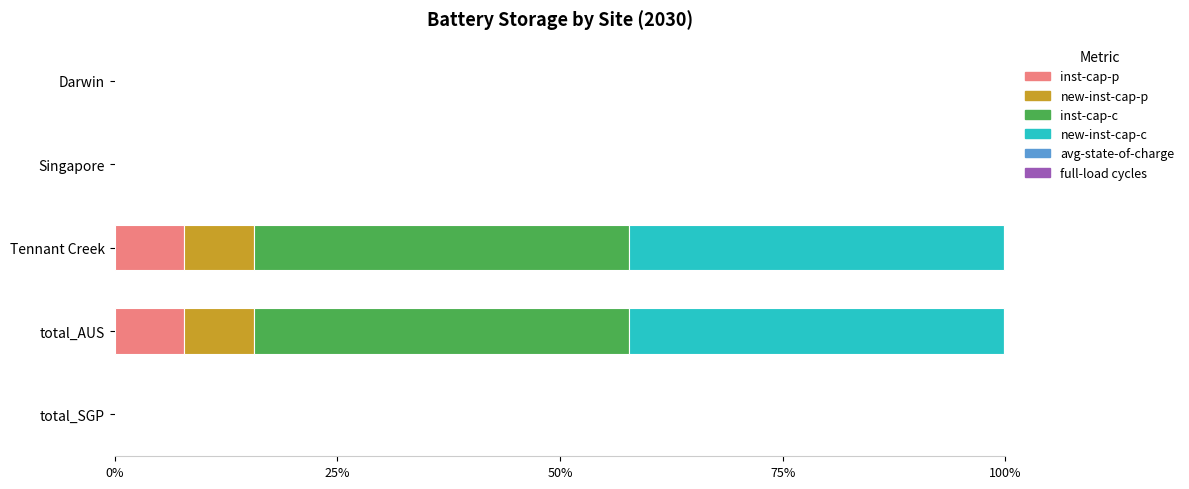

The value of inst-cap-p at Darwin is 0.0. True or false?

True